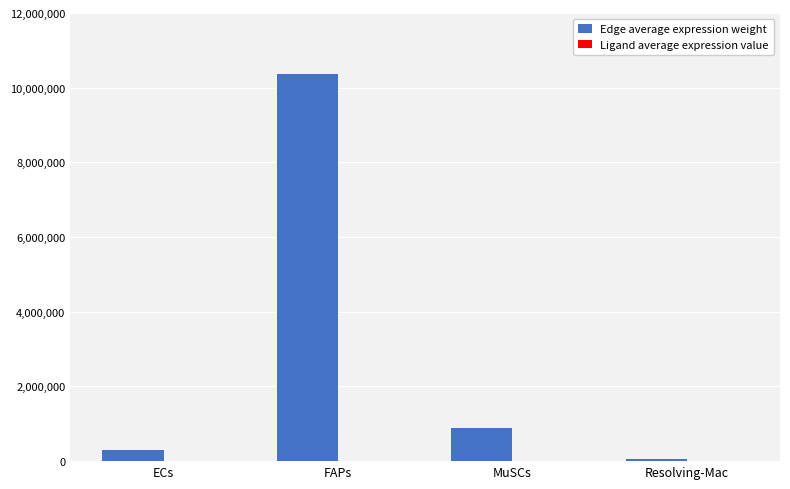

Which series has the largest total across all categories?

Edge average expression weight